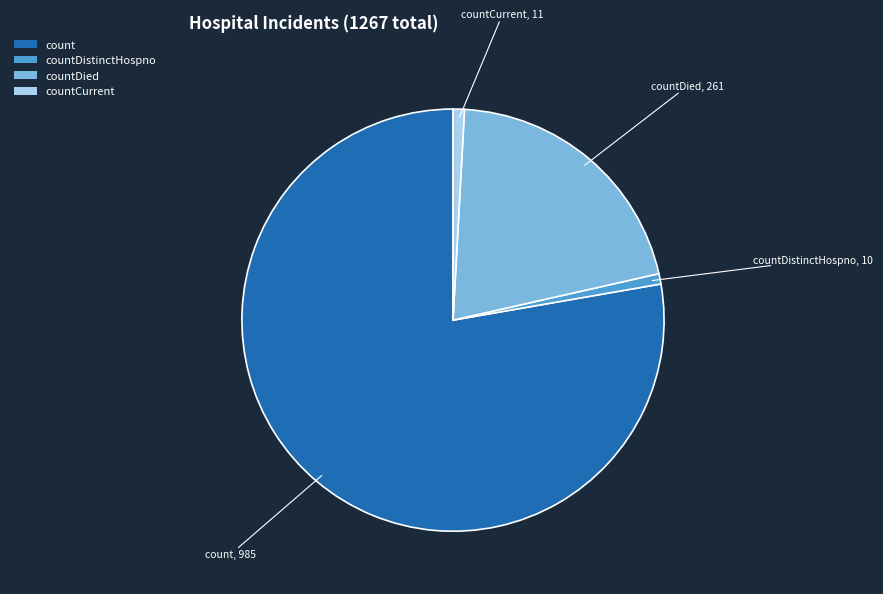

Which has a higher value, countDied or count?

count